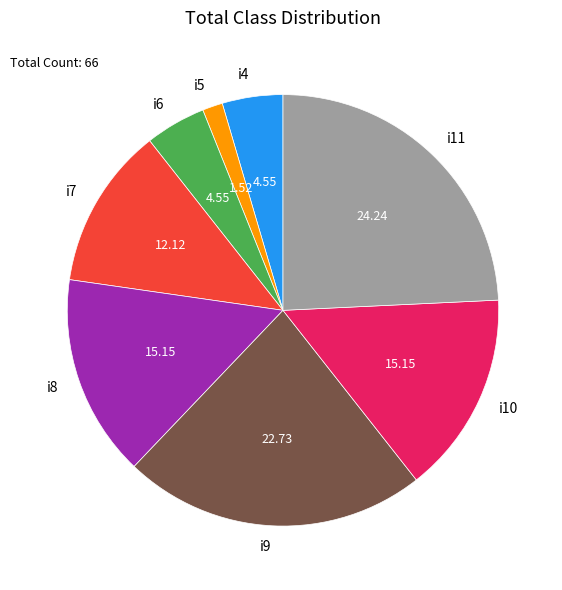

Does any single category account for the majority?

No